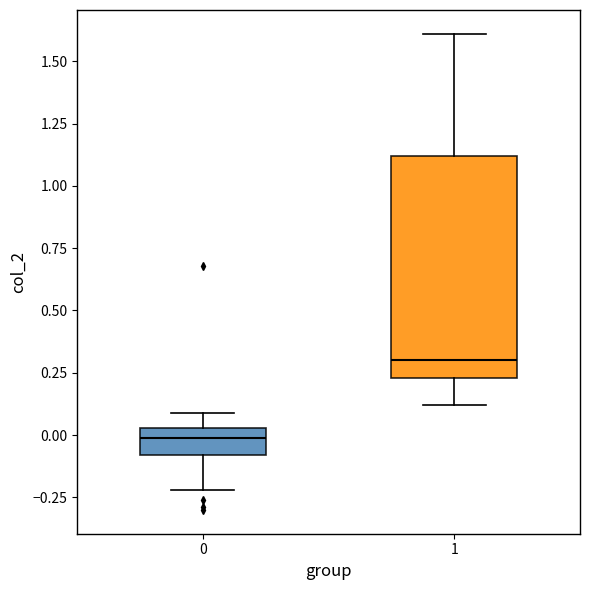

Which box's median line is the highest?

1